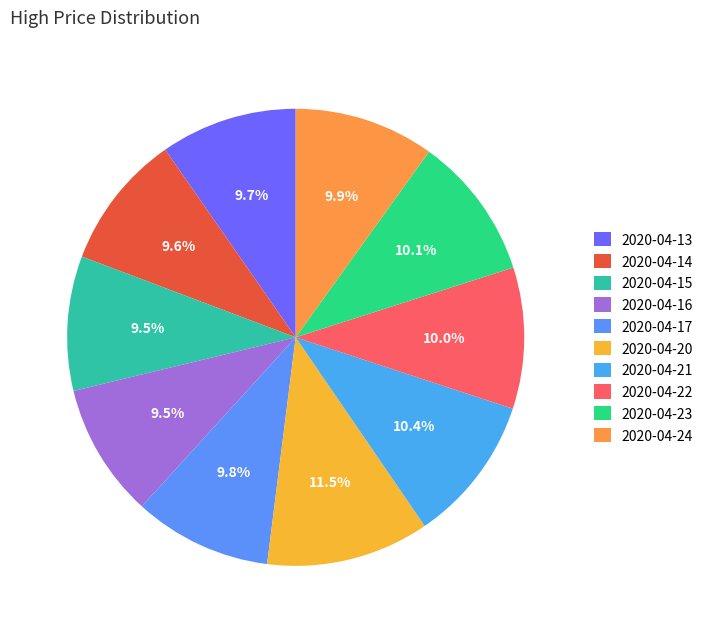

To the nearest percent, what percentage of the pie is 2020-04-22?

10%